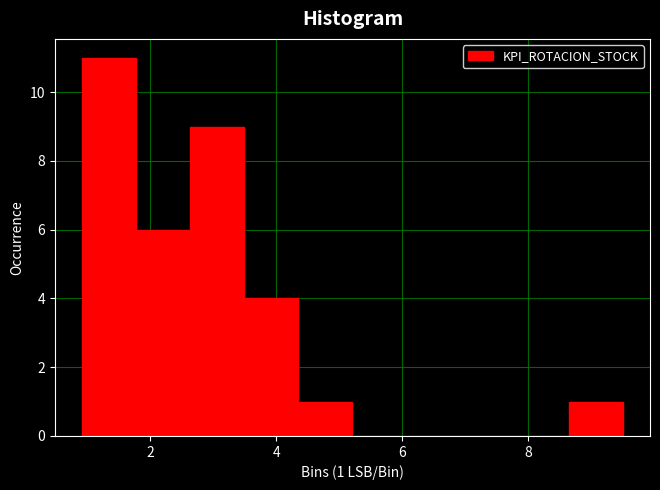

Over which range of the x-axis is the bar tallest?

1.0 to 1.8